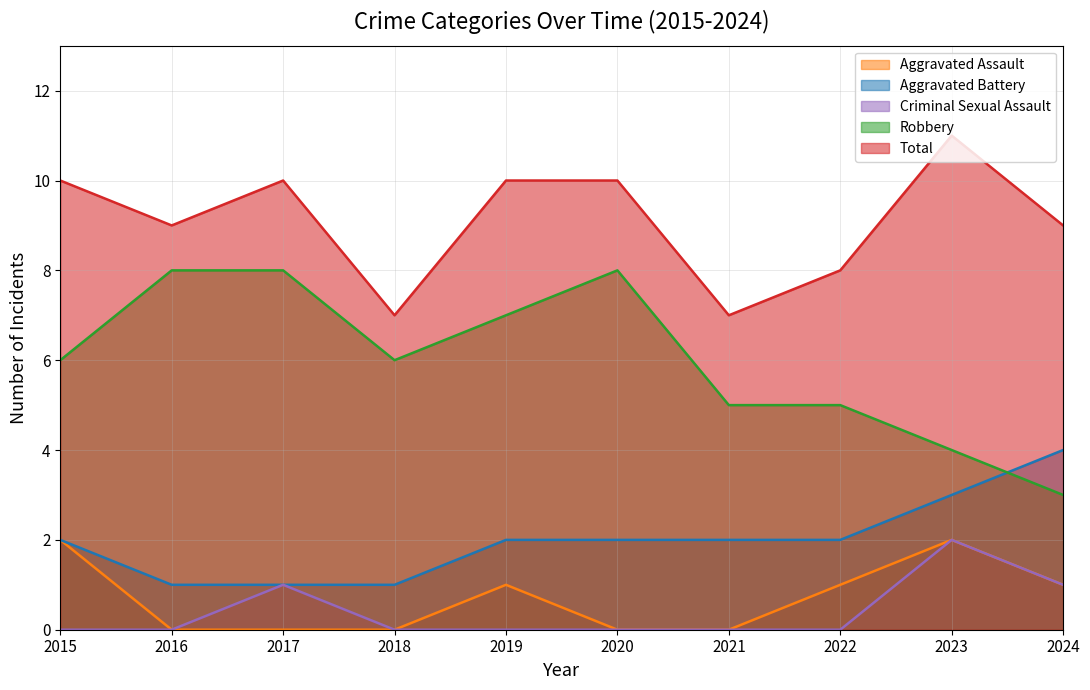

Which has a higher value, 2020 or 2018?

2020